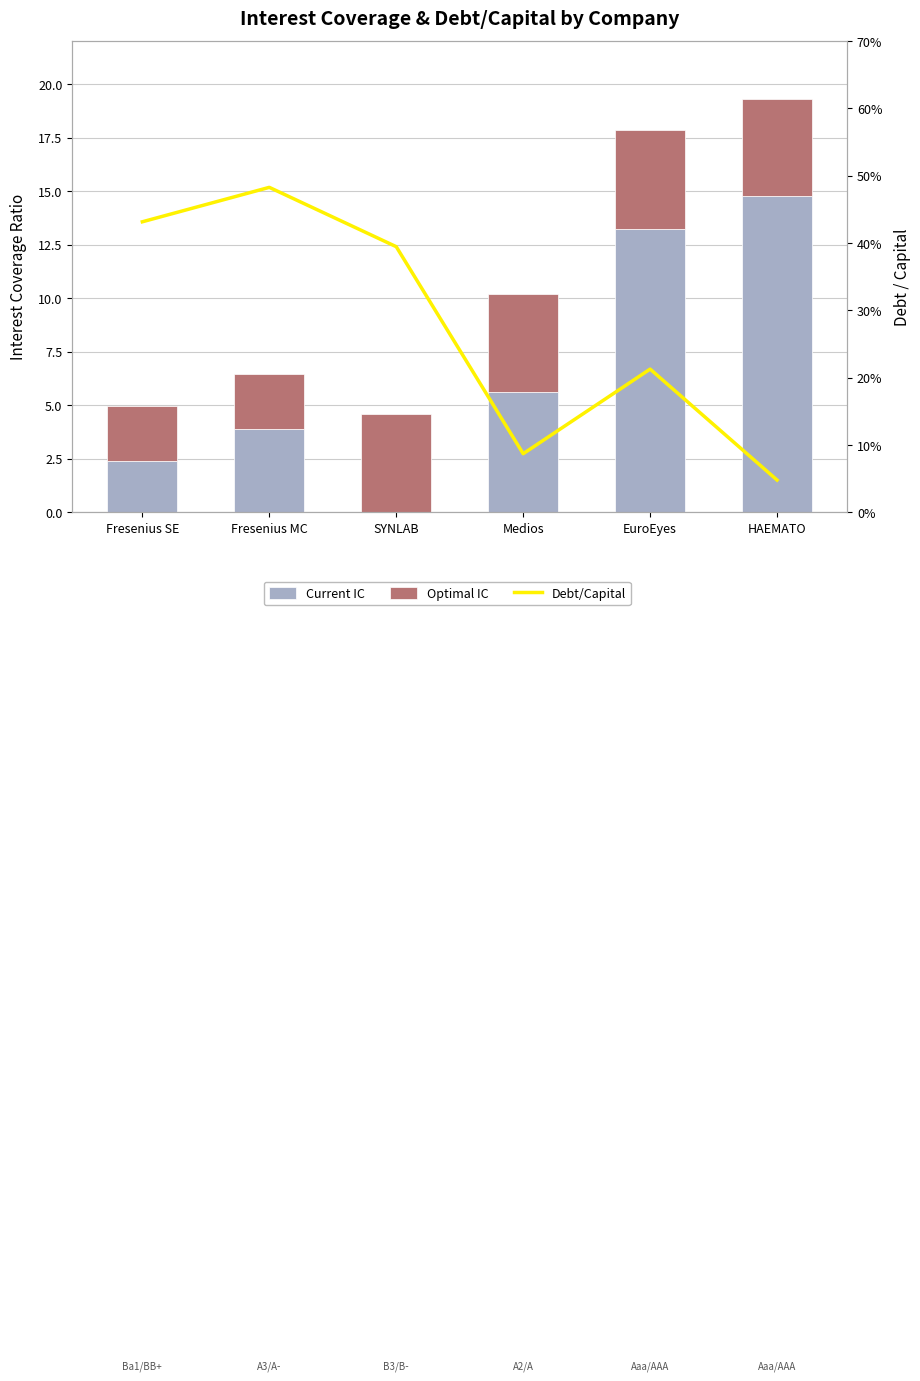

Rank the series at SYNLAB from lowest to highest value.

Current IC, Debt/Capital, Optimal IC